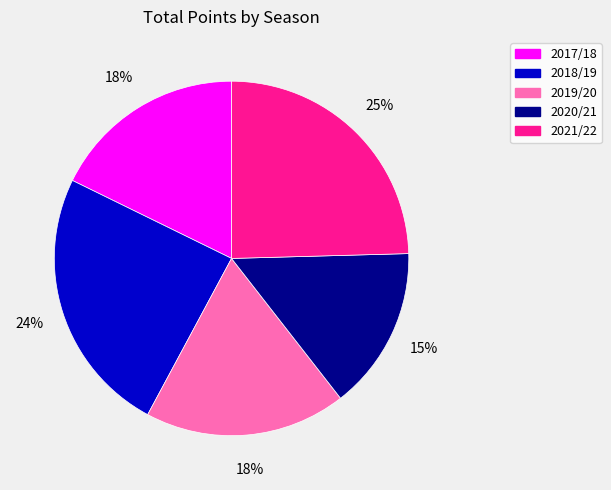

What percentage is the 2018/19 slice, to the nearest percent?

24%